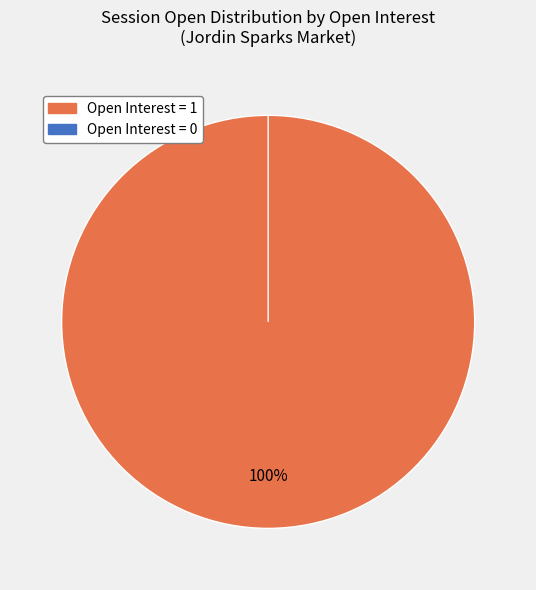

How many segments does this pie chart have?

2